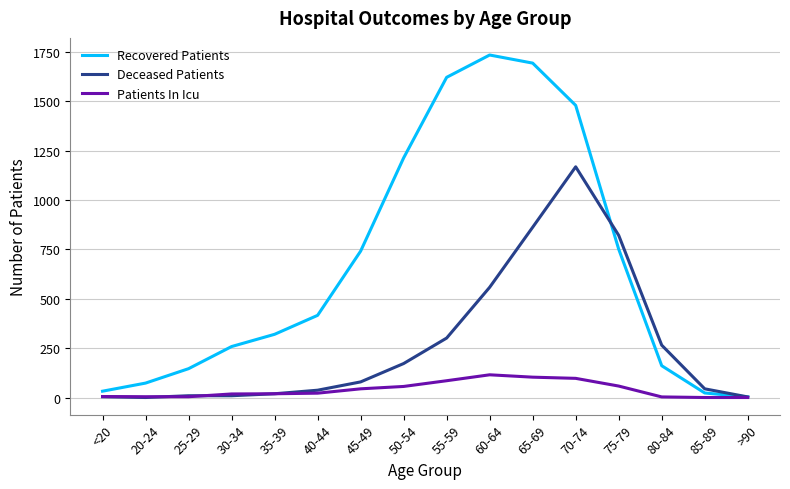

What is the maximum value for Recovered Patients?

1734